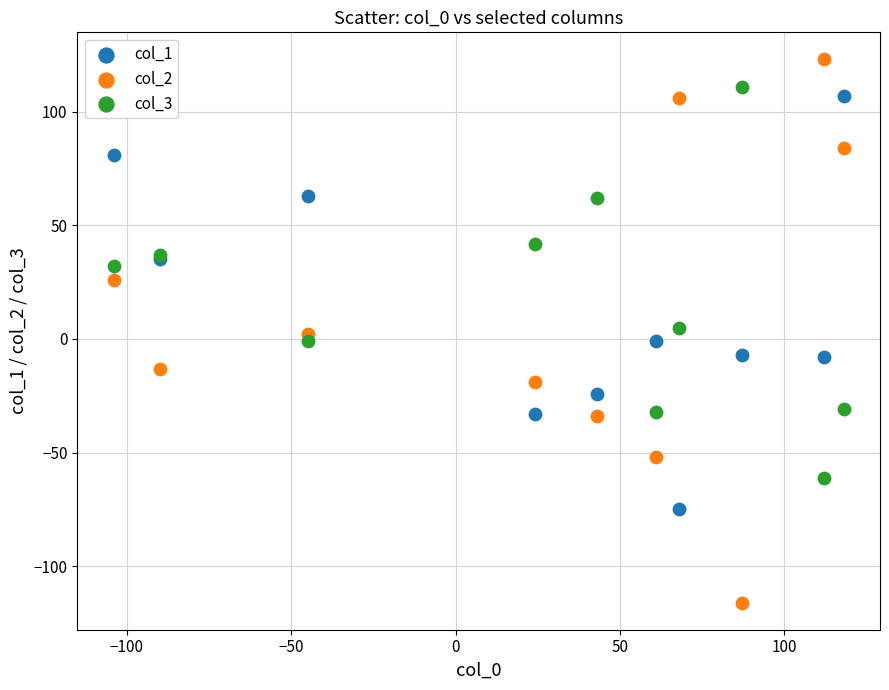

Which series has the largest Y range (max minus min)?

col_2